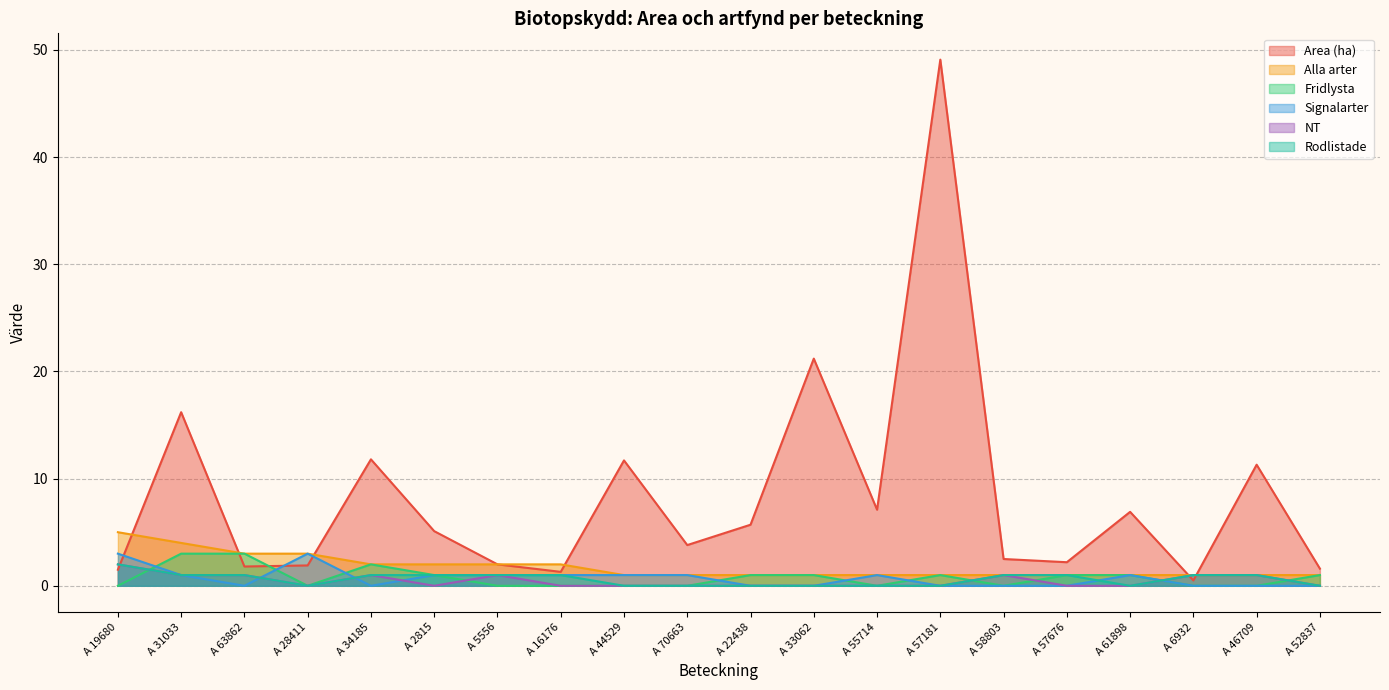

True or false: NT has a value of 1.0 at A 6932.

True